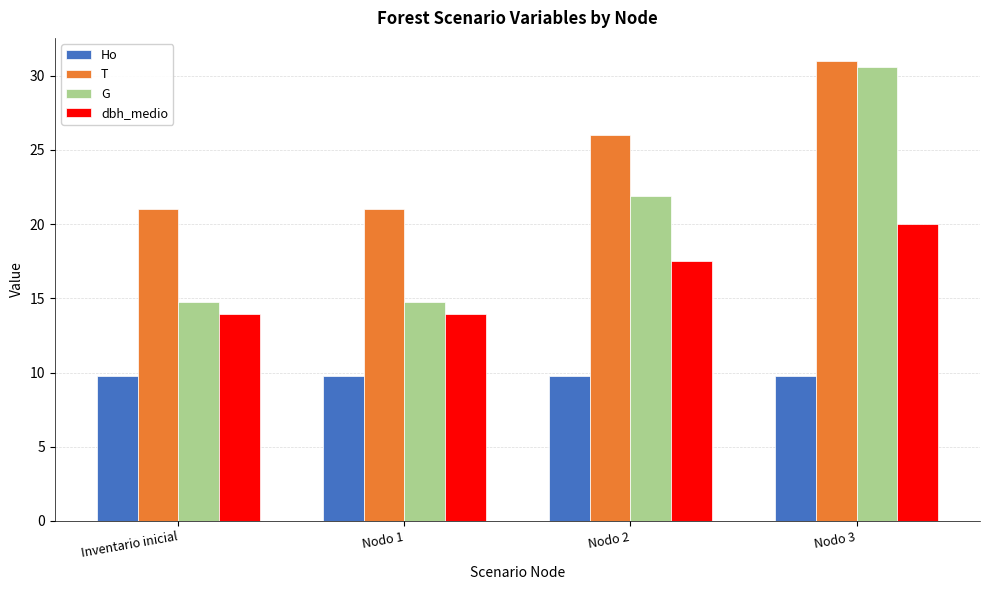

What is the difference between the second highest and minimum values in the T series?

5.0